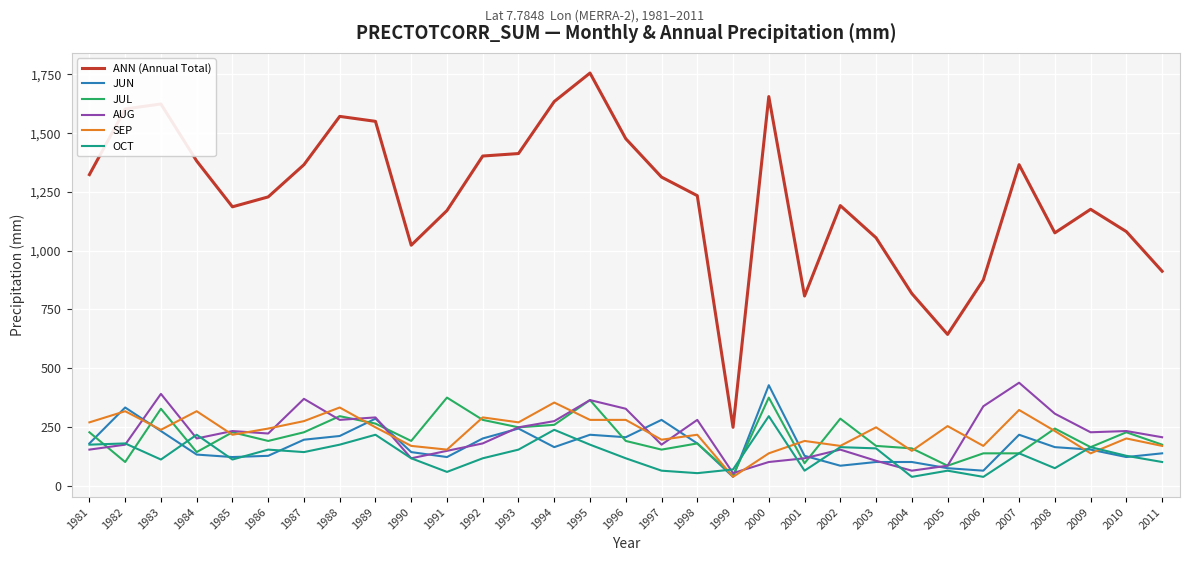

True or false: OCT and SEP cross at least once.

True